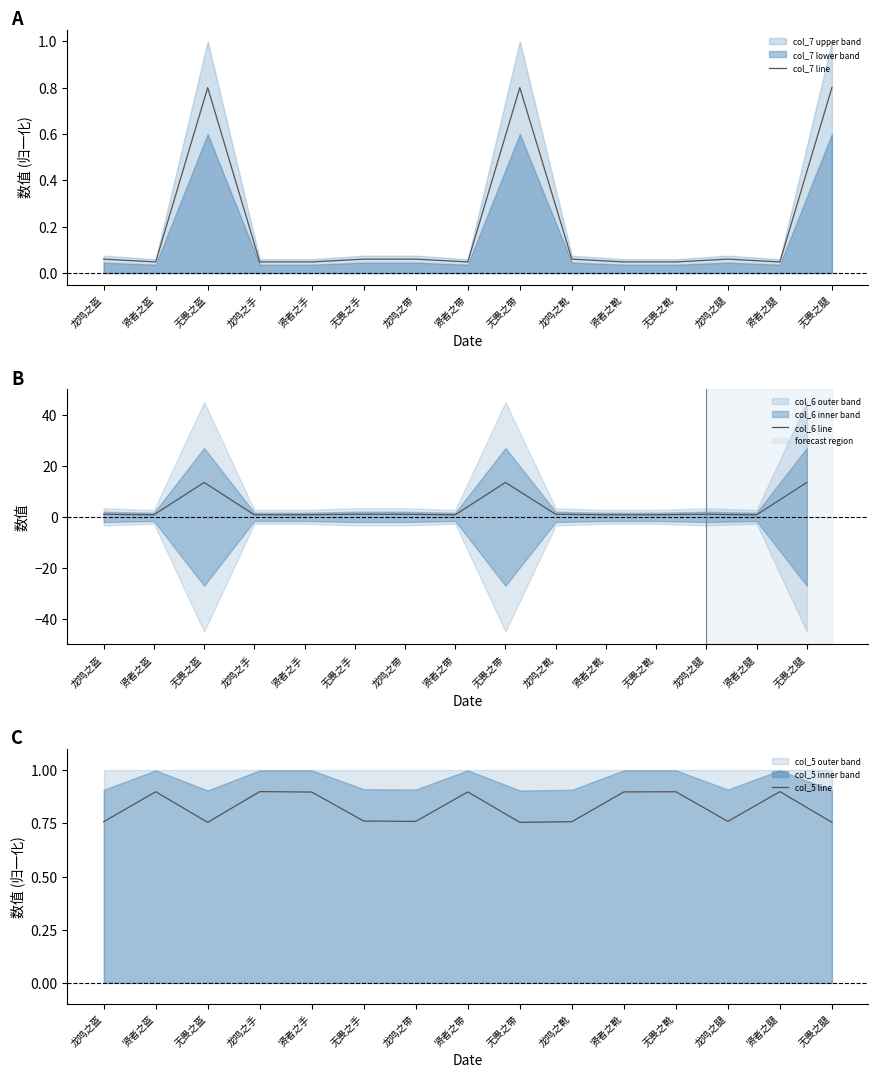

Does the chart have visible grid lines?

No